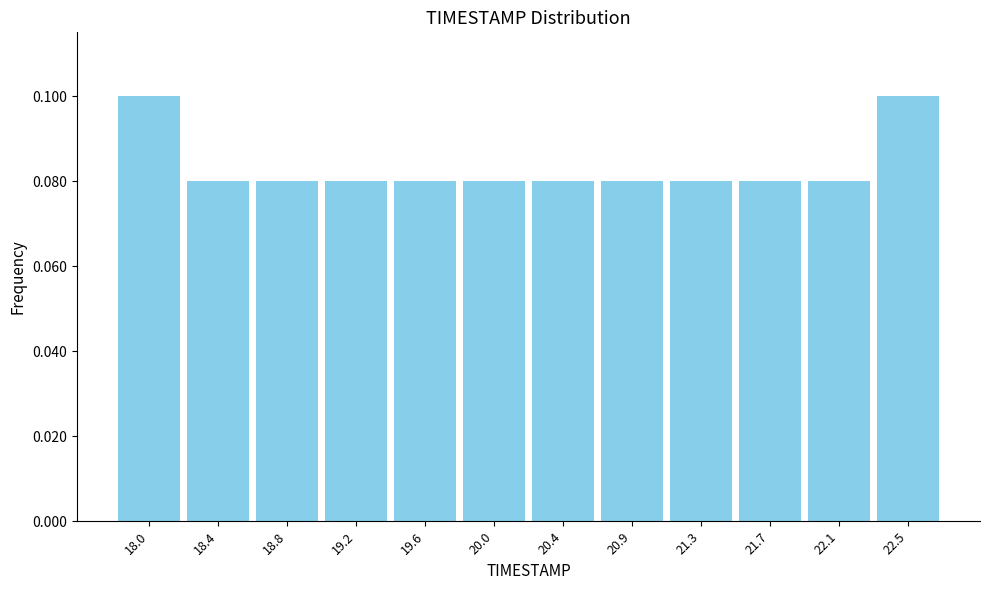

What is the sum of all values?

1.0